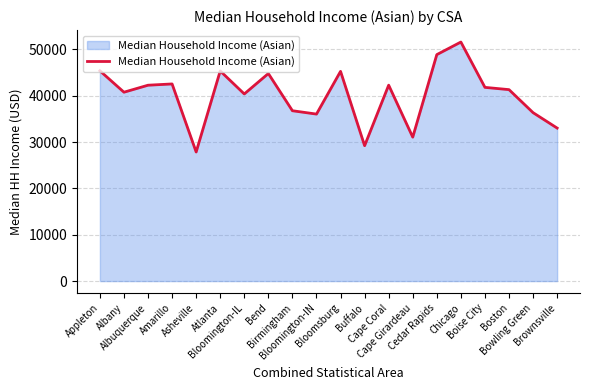

What is the maximum value shown in the chart?

51586